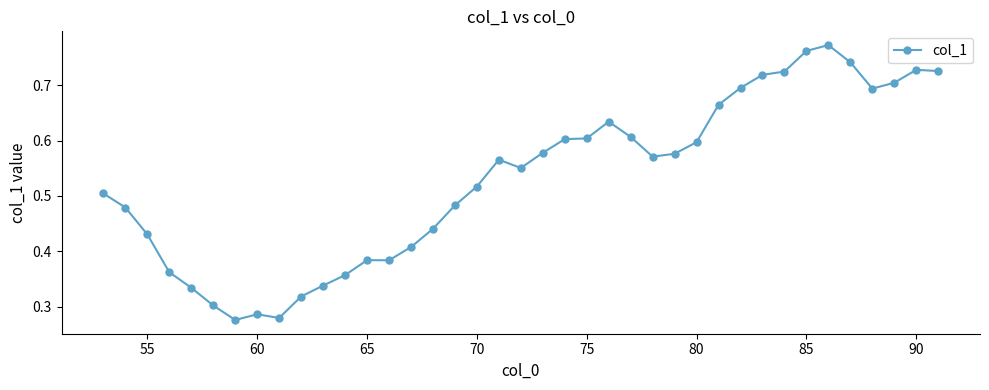

True or false: the data has more than 2 interior local peaks.

True